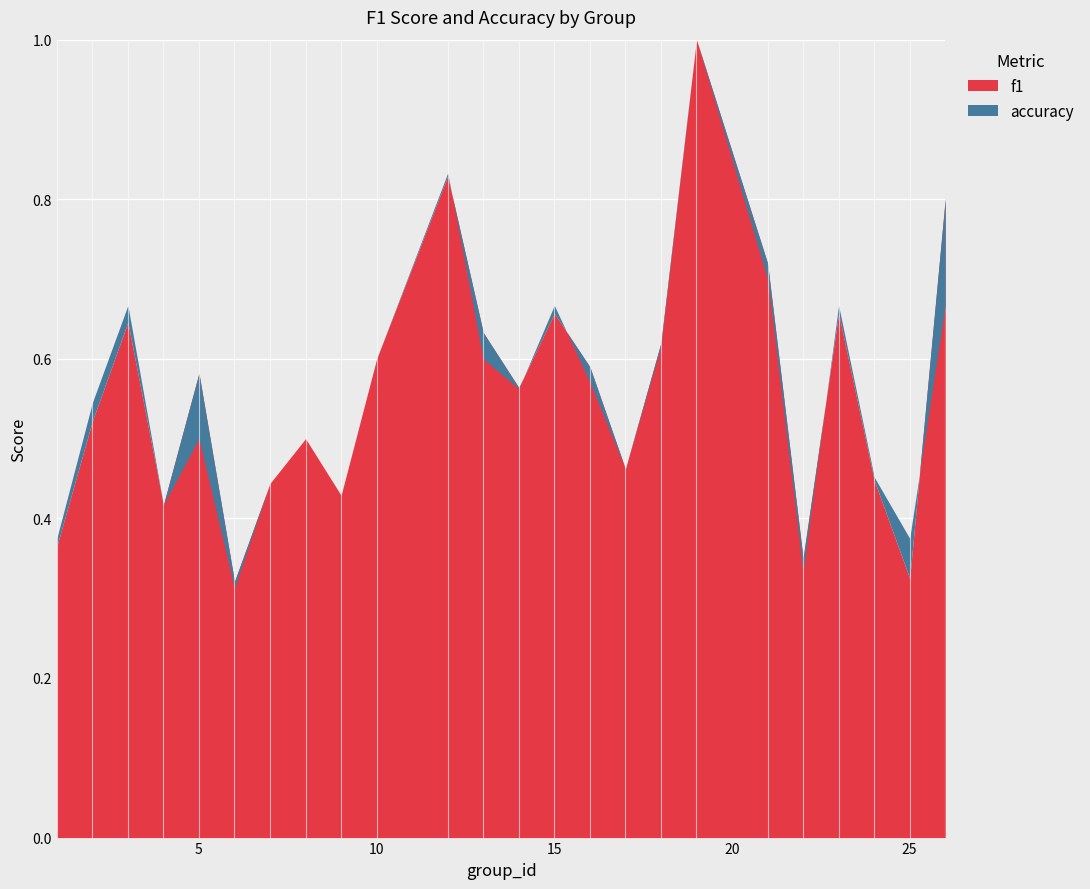

Which series has the largest range (max minus min)?

accuracy